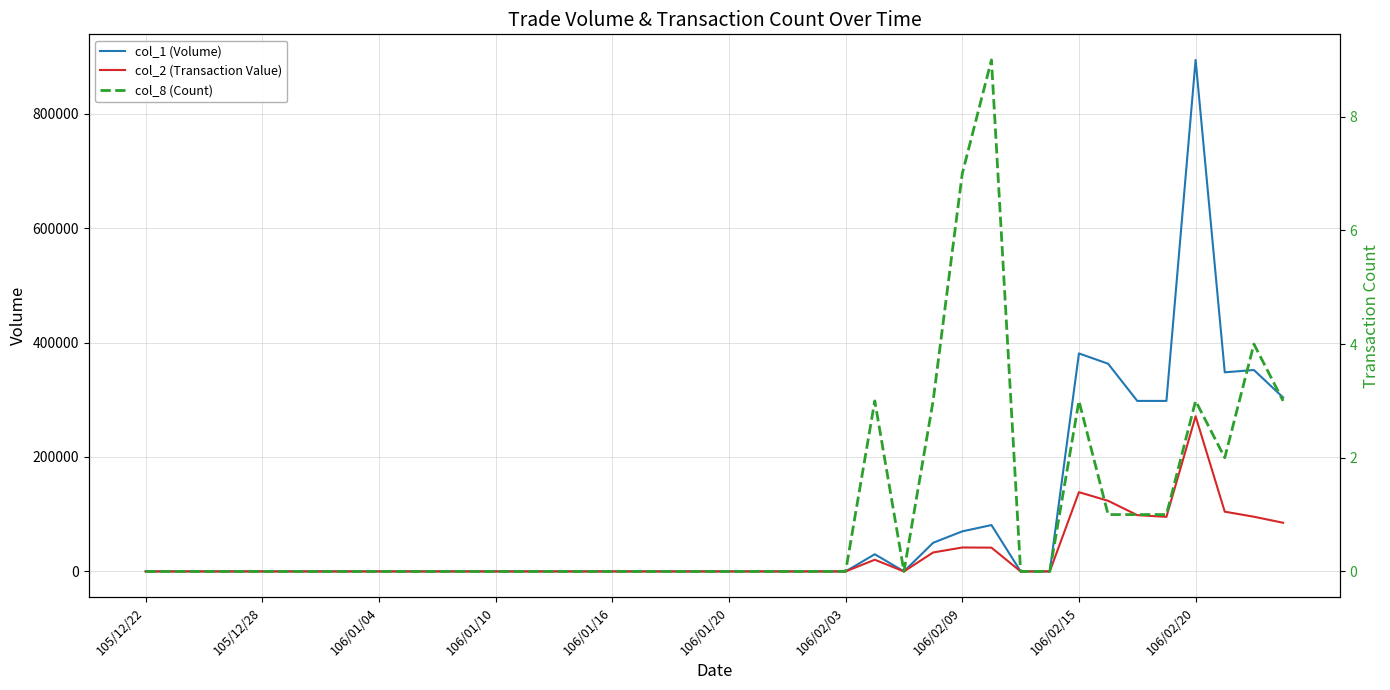

The col_2 (Transaction Value) series shows 271180 at 106/02/20. True or false?

True